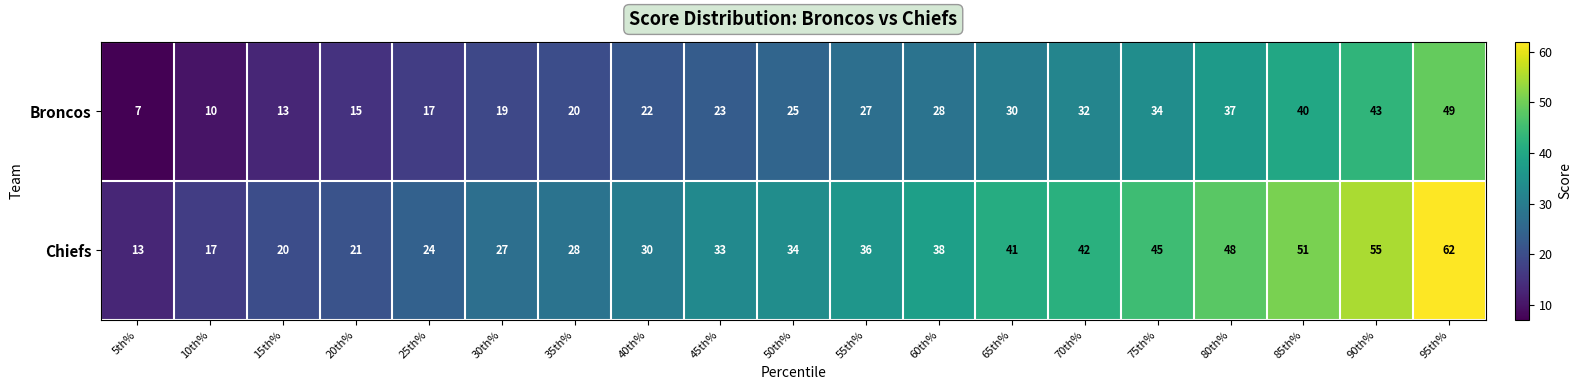

What is the sum of the Broncos values at 70th% and 95th%?

81